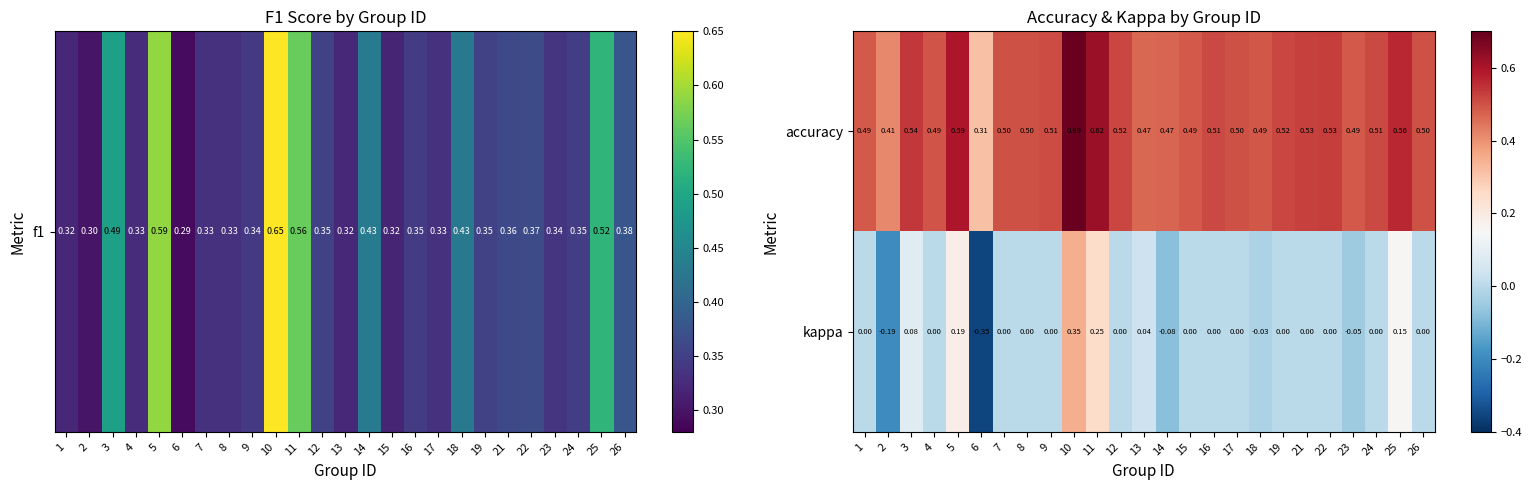

Count the number of categories in the chart.

25